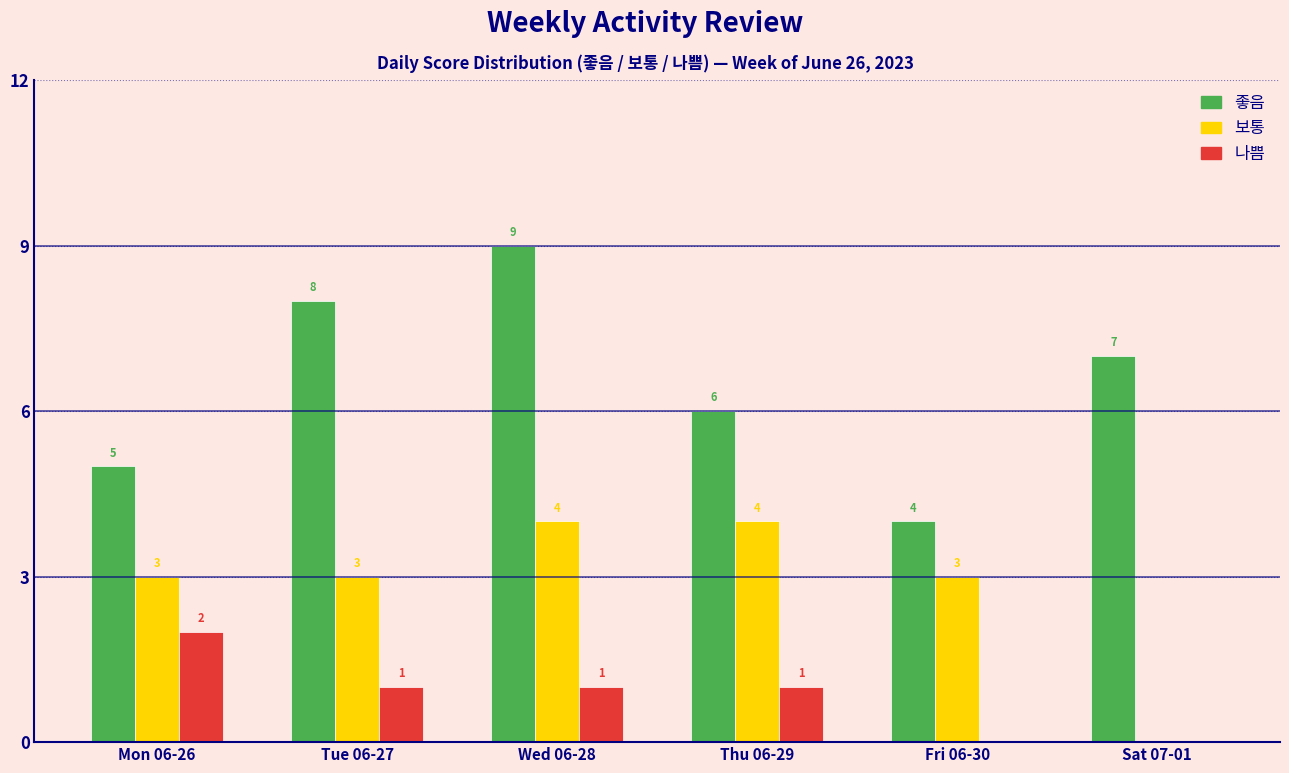

Reading right to left, list all the values displayed in this chart.

좋음: Sat 07-01=7	Fri 06-30=4	Thu 06-29=6	Wed 06-28=9	Tue 06-27=8	Mon 06-26=5
보통: Sat 07-01=0	Fri 06-30=3	Thu 06-29=4	Wed 06-28=4	Tue 06-27=3	Mon 06-26=3
나쁨: Sat 07-01=0	Fri 06-30=0	Thu 06-29=1	Wed 06-28=1	Tue 06-27=1	Mon 06-26=2